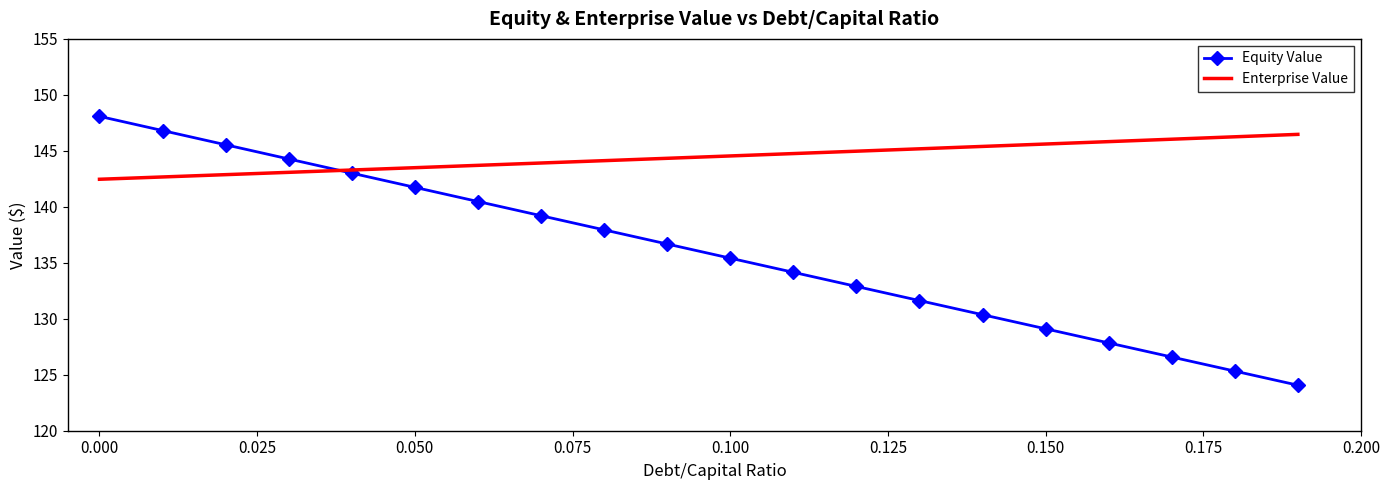

List the series in order of their peak value, lowest first.

Enterprise Value, Equity Value